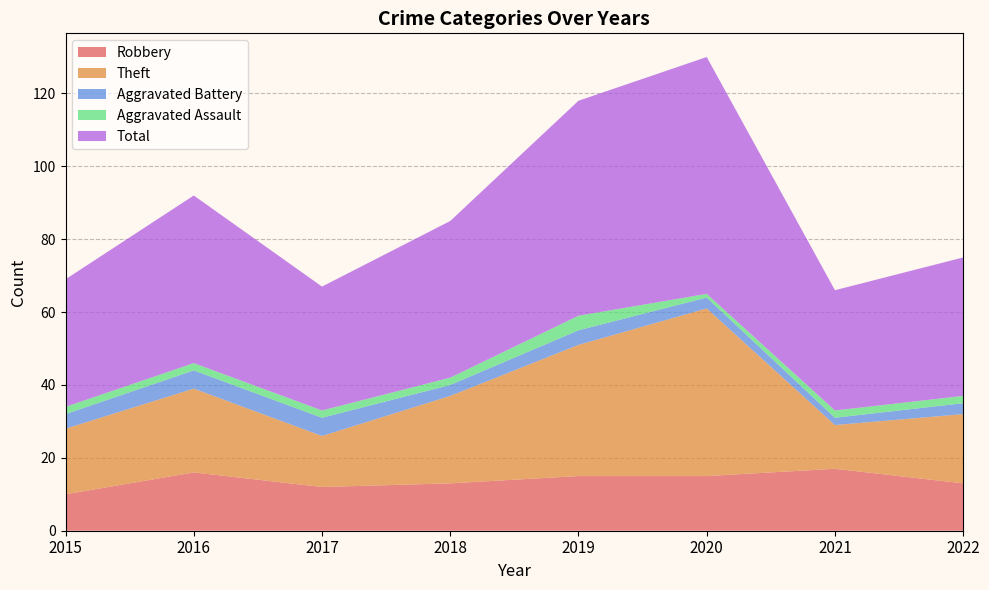

Reading left to right, list all the values displayed in this chart.

Robbery: 10	16	12	13	15	15	17	13
Theft: 18	23	14	24	36	46	12	19
Aggravated Battery: 4	5	5	3	4	3	2	3
Aggravated Assault: 2	2	2	2	4	1	2	2
Total: 35	46	34	43	59	65	33	38